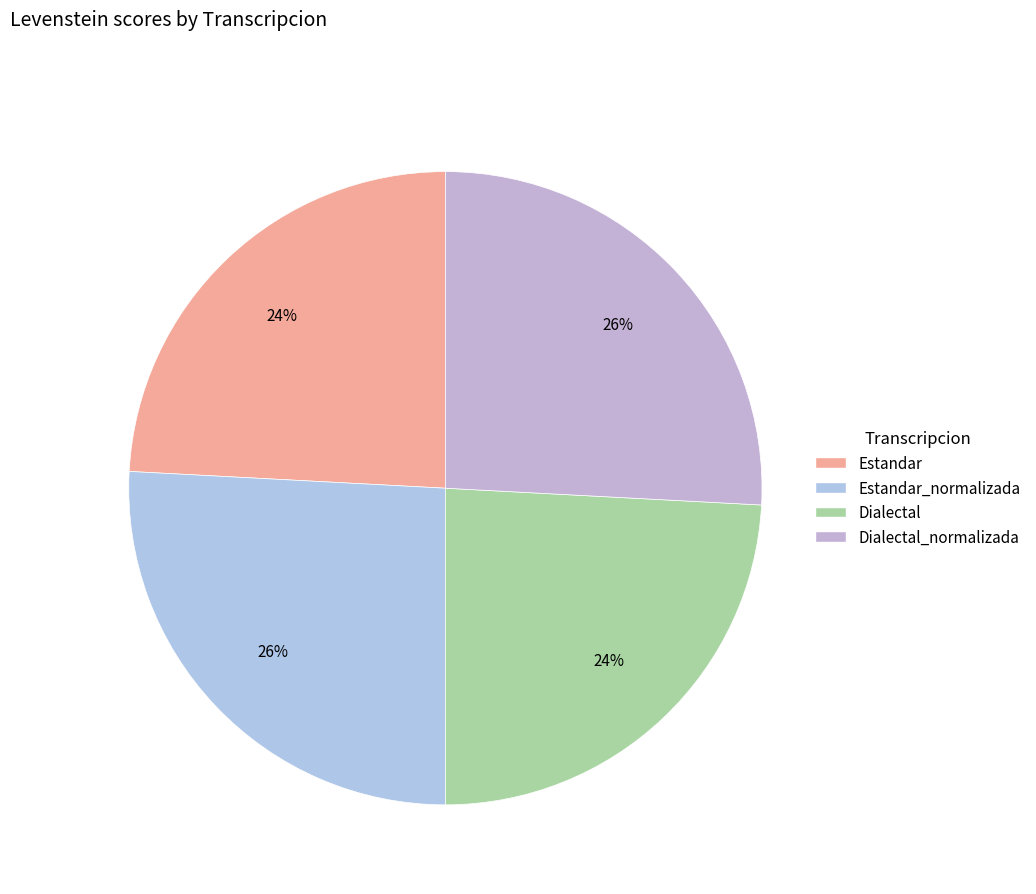

Does any single category account for the majority?

No